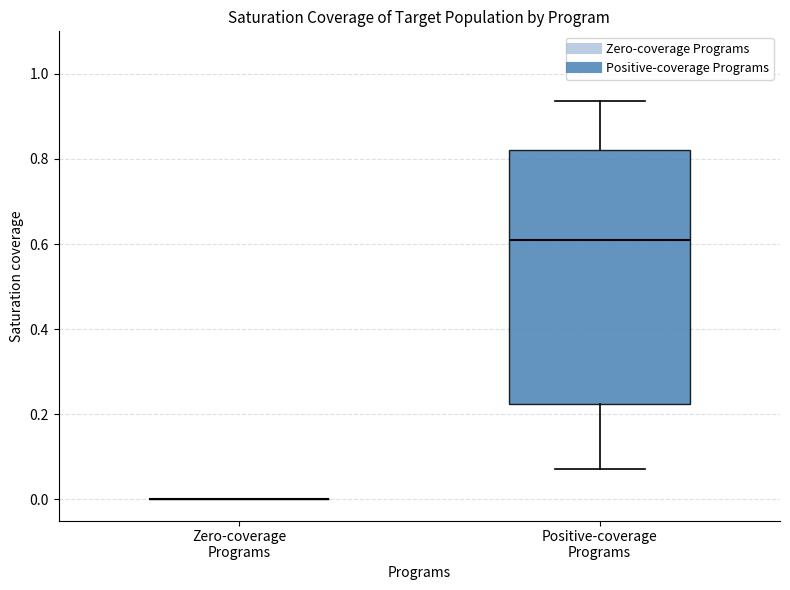

Reading left to right, read every box against the y-axis: the position of its median line, the range the box covers, and the ends of its whiskers. The values are not printed on the chart, so give them approximately, as read against the axis.

Zero-coverage Programs: box collapsed to a line at 0.00, whiskers 0.00 to 0.00
Positive-coverage Programs: median 0.60, box 0.22 to 0.82, whiskers 0.08 to 0.94